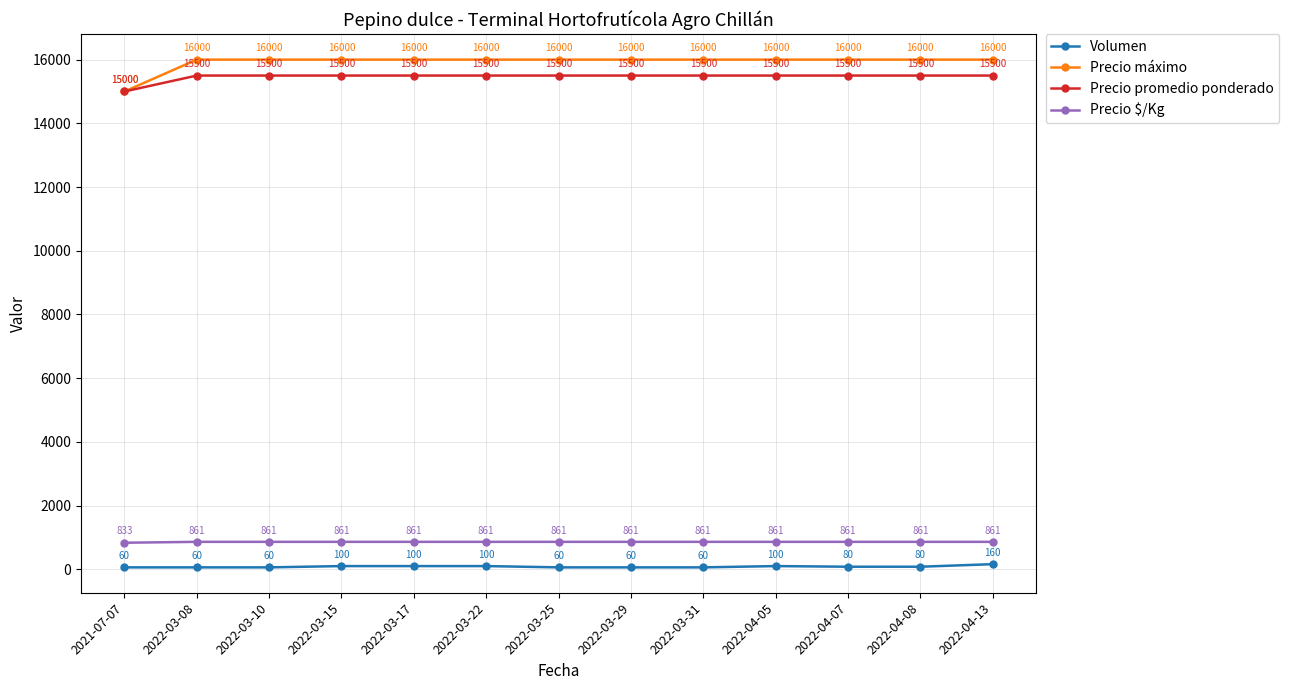

What is the maximum value for Volumen?

160